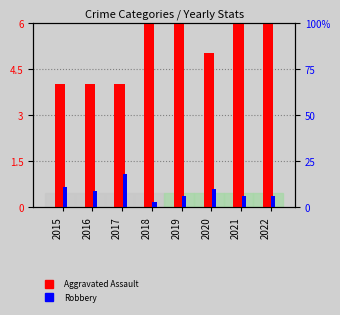

What are all the series names shown in the legend?

Aggravated Assault, Robbery